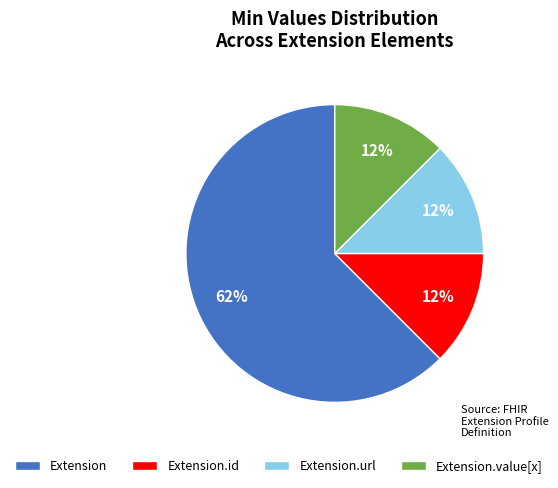

What is the largest slice in the pie chart?

Extension